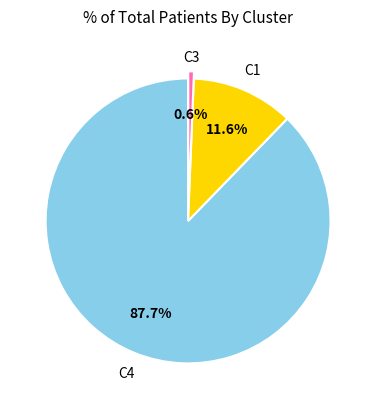

Is there any slice that represents more than half of the pie?

Yes